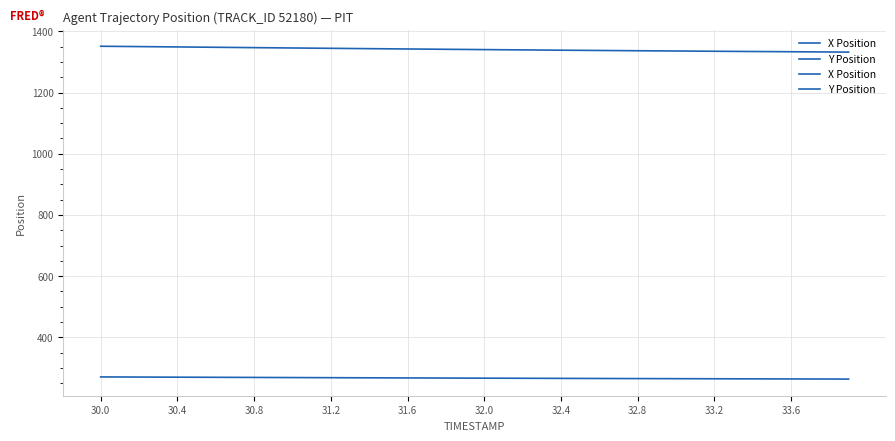

What is the label of the 39th point from the left?

38